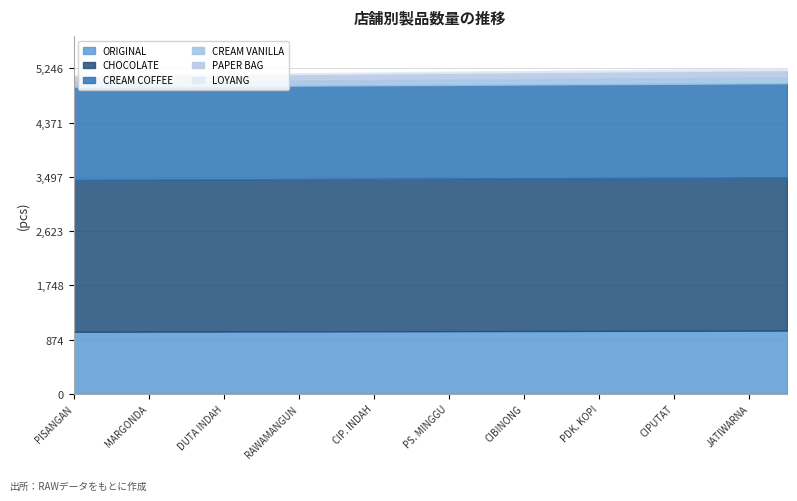

Does the chart display data point markers on the line(s)?

No